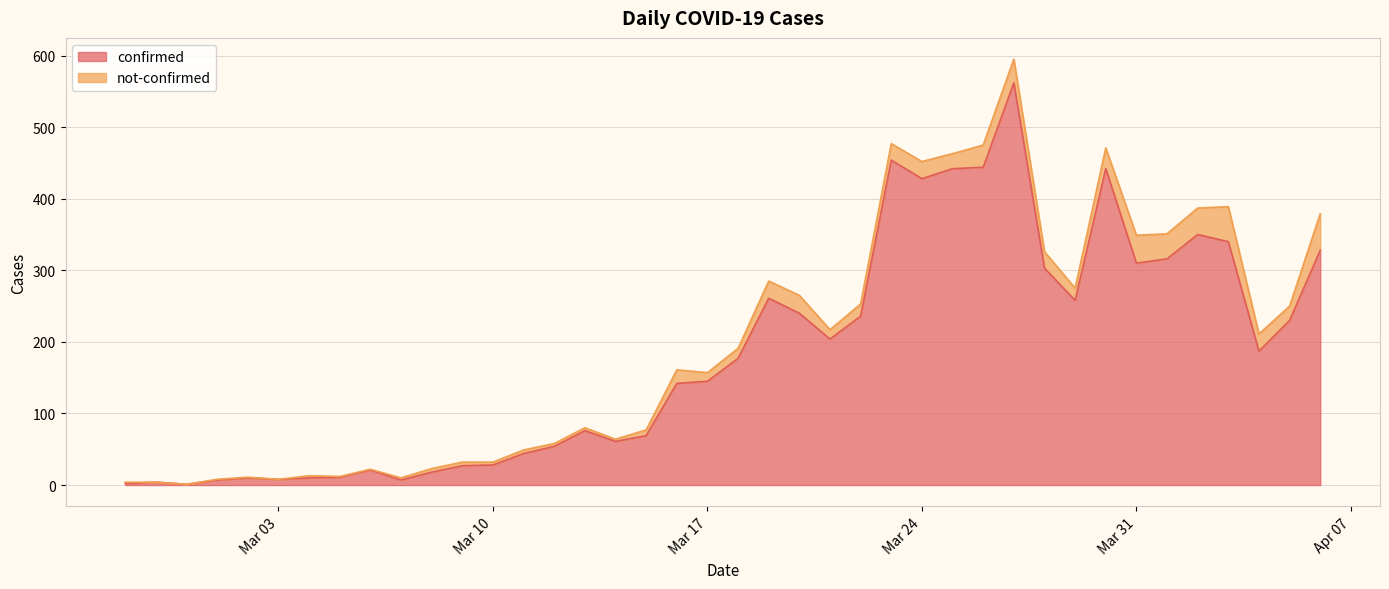

What is the sum of the values at 2020-03-08 and 2020-03-15?

87